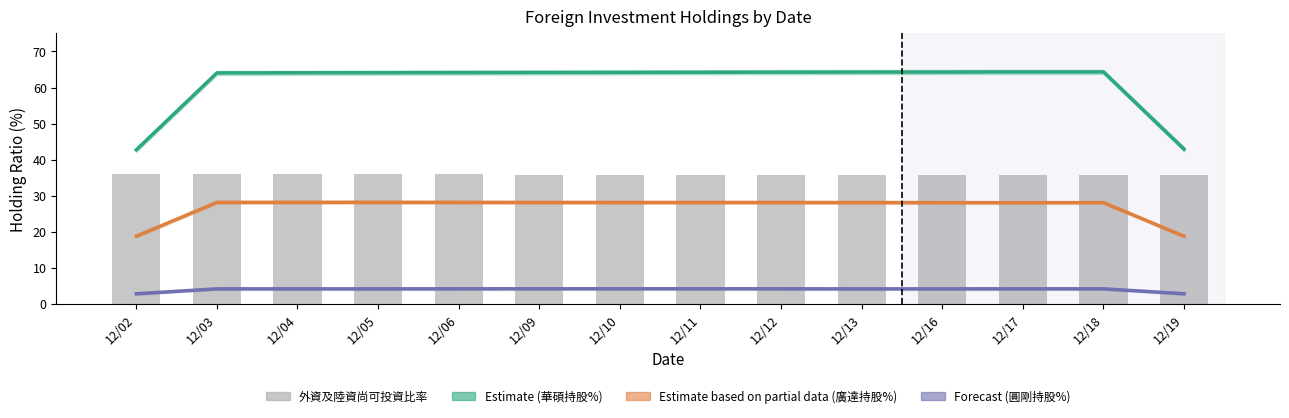

What is the total value across all series at 12/19?

100.1